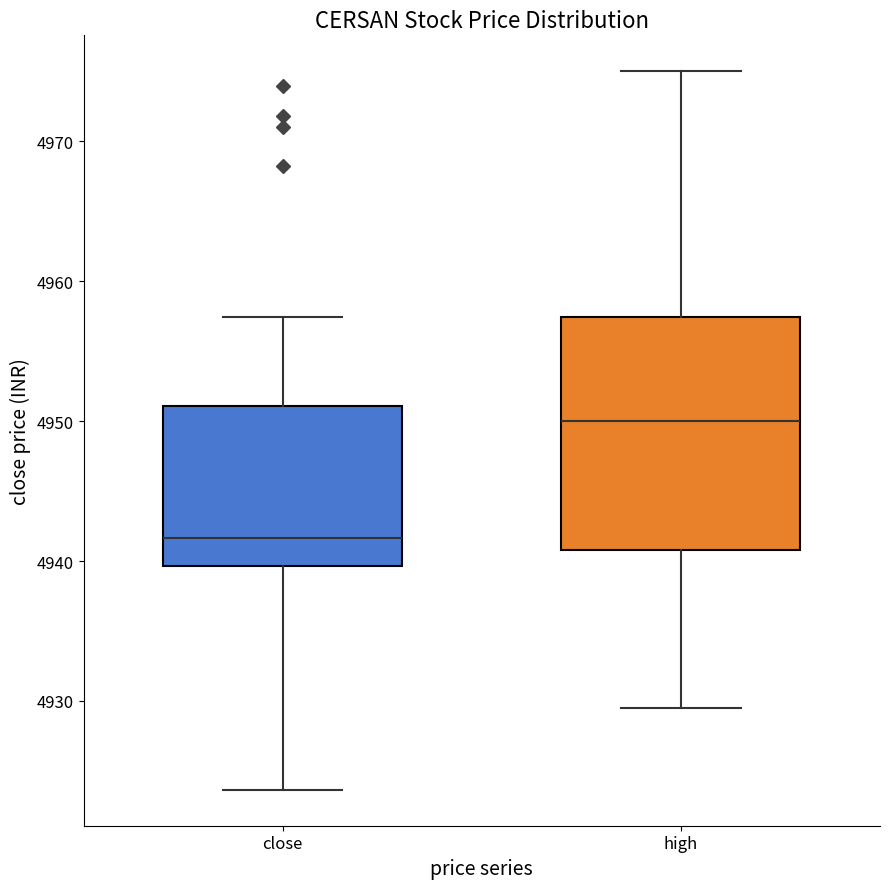

Reading left to right, read every box against the y-axis: the position of its median line, the range the box covers, and the ends of its whiskers. The values are not printed on the chart, so give them approximately, as read against the axis.

close: median 4942, box 4940 to 4951, whiskers 4924 to 4957
high: median 4950, box 4941 to 4957, whiskers 4930 to 4975